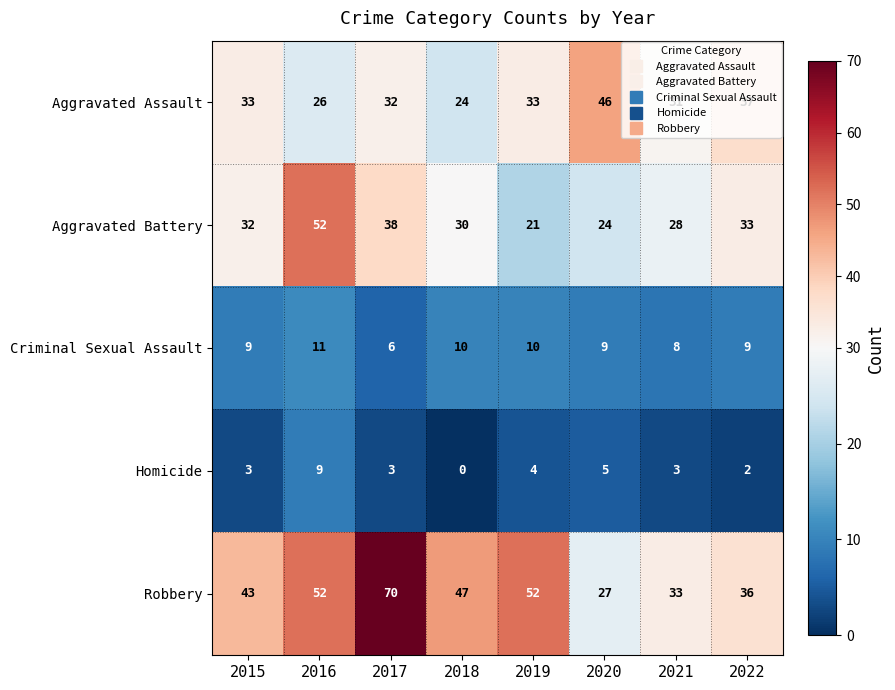

What is the sum of the Criminal Sexual Assault values at 2022 and 2016?

20